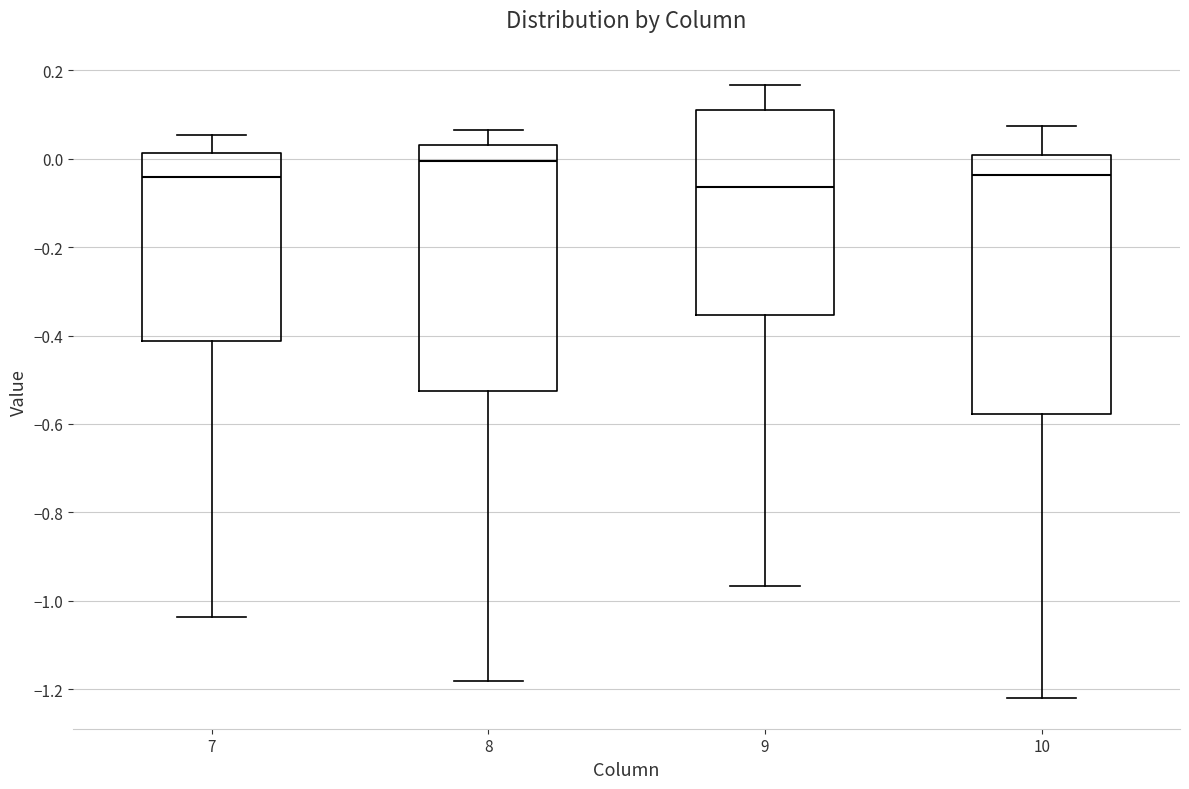

Reading left to right, transcribe this box plot: for each box, give where its median line is, the range the box spans, and where its two whiskers end, as read against the y-axis. The values are not printed on the chart, so give them approximately, as read against the axis.

7: median -0.04, box -0.42 to 0.02, whiskers -1.04 to 0.06
8: median 0.00, box -0.52 to 0.04, whiskers -1.18 to 0.06
9: median -0.06, box -0.36 to 0.12, whiskers -0.96 to 0.16
10: median -0.04, box -0.58 to 0.00, whiskers -1.22 to 0.08